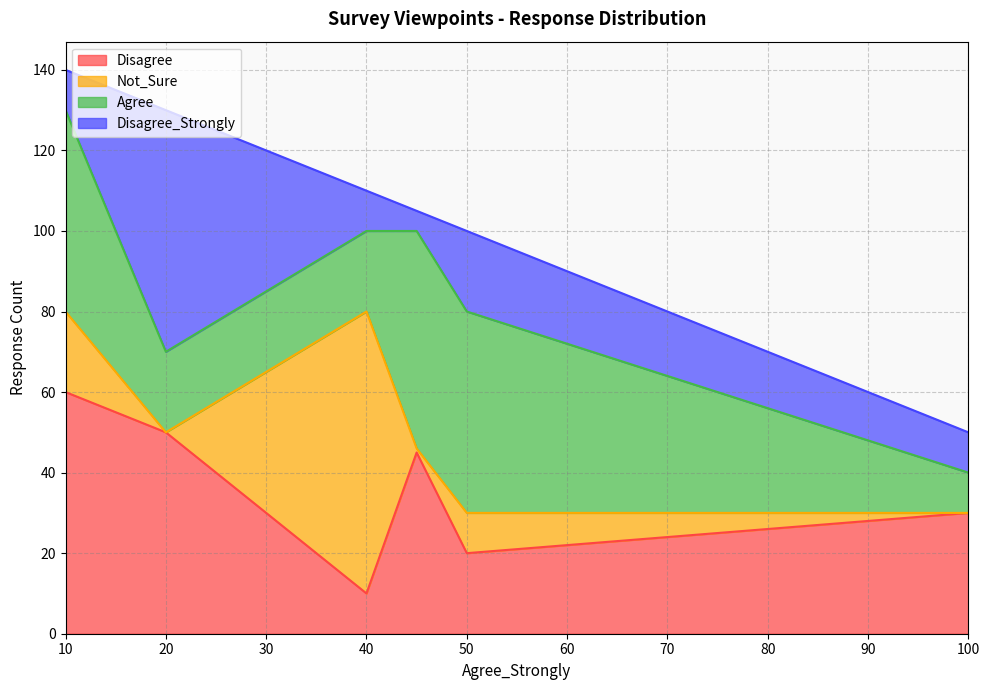

At which label does Disagree reach its minimum?

40